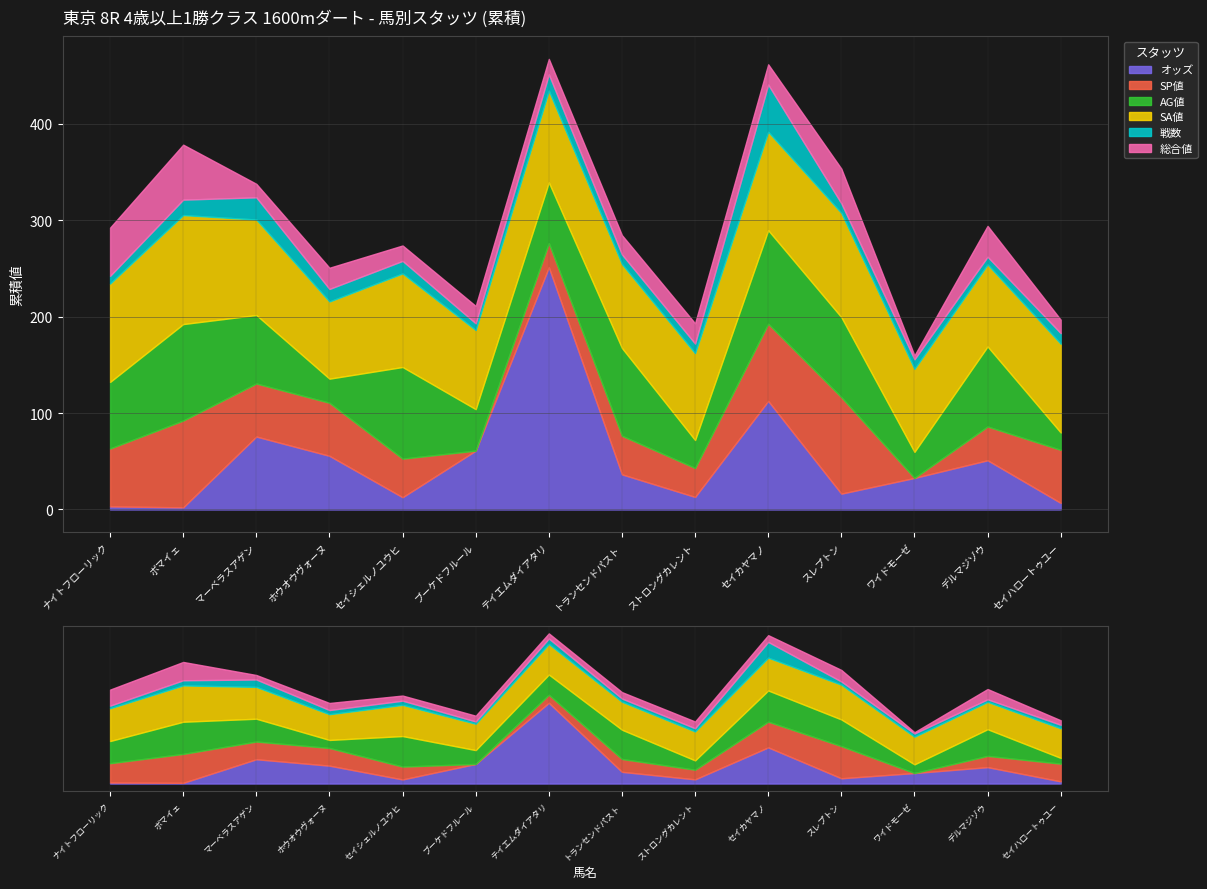

Is it true that AG値 equals 42.0 at マーベラスアゲン?

False